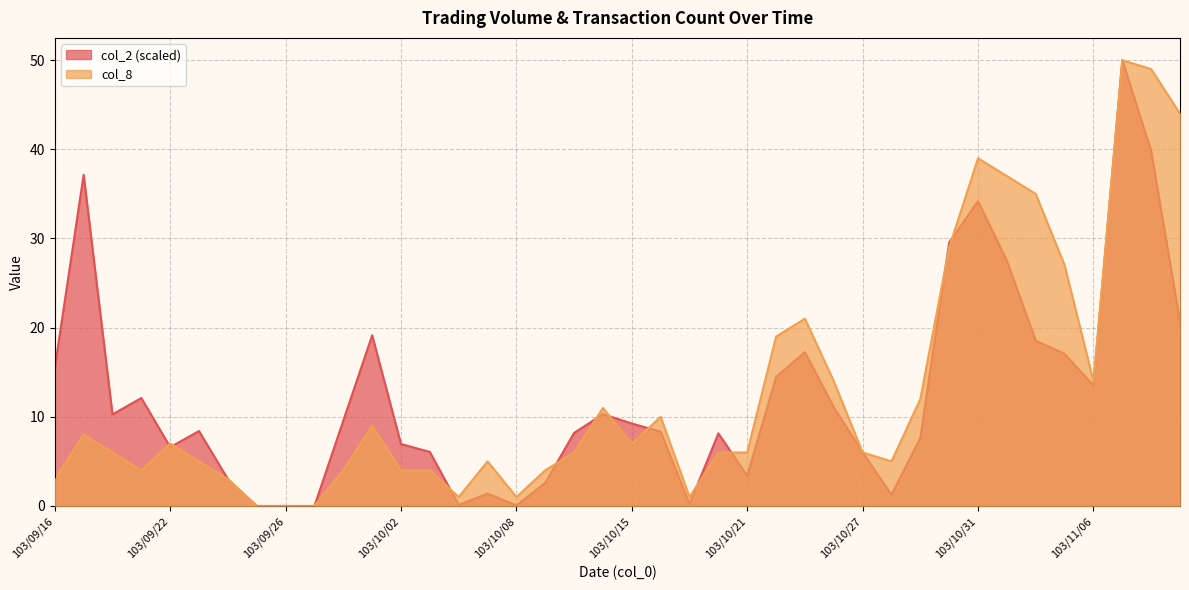

Rank the categories by col_8 value from highest to lowest.

103/11/07, 103/11/10, 103/11/11, 103/10/31, 103/11/03, 103/11/04, 103/10/30, 103/11/05, 103/10/23, 103/10/22, 103/10/24, 103/11/06, 103/10/29, 103/10/14, 103/10/16, 103/10/01, 103/09/17, 103/09/22, 103/10/15, 103/09/18, 103/10/13, 103/10/20, 103/10/21, 103/10/27, 103/09/23, 103/10/07, 103/10/28, 103/09/19, 103/09/30, 103/10/02, 103/10/03, 103/10/09, 103/09/16, 103/09/24, 103/10/06, 103/10/08, 103/10/17, 103/09/25, 103/09/26, 103/09/29